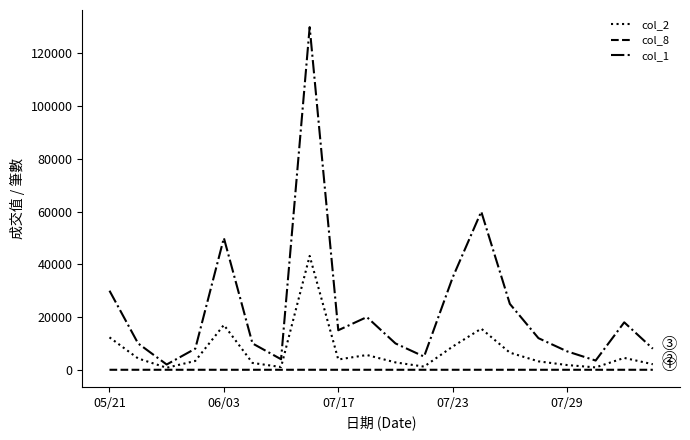

Which series has the widest spread of values?

col_1